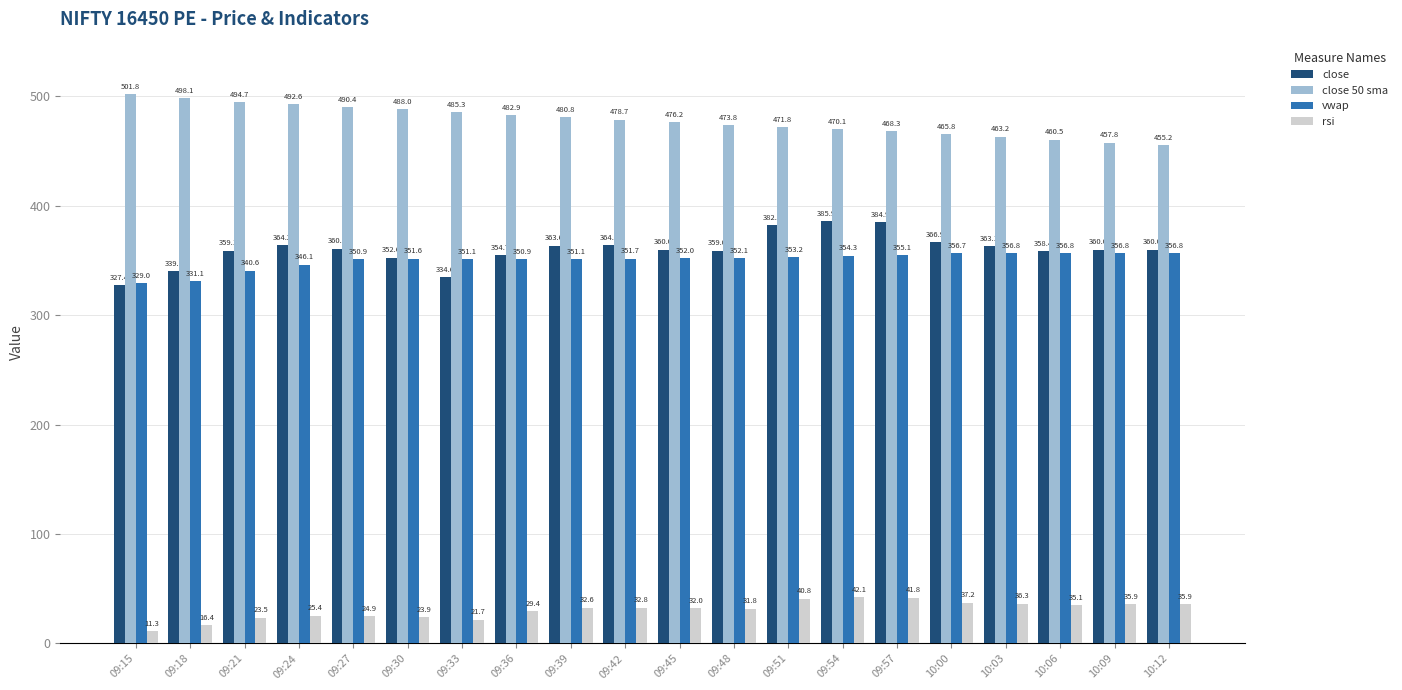

Between 09:15 and 09:54, which series saw the biggest shift?

close